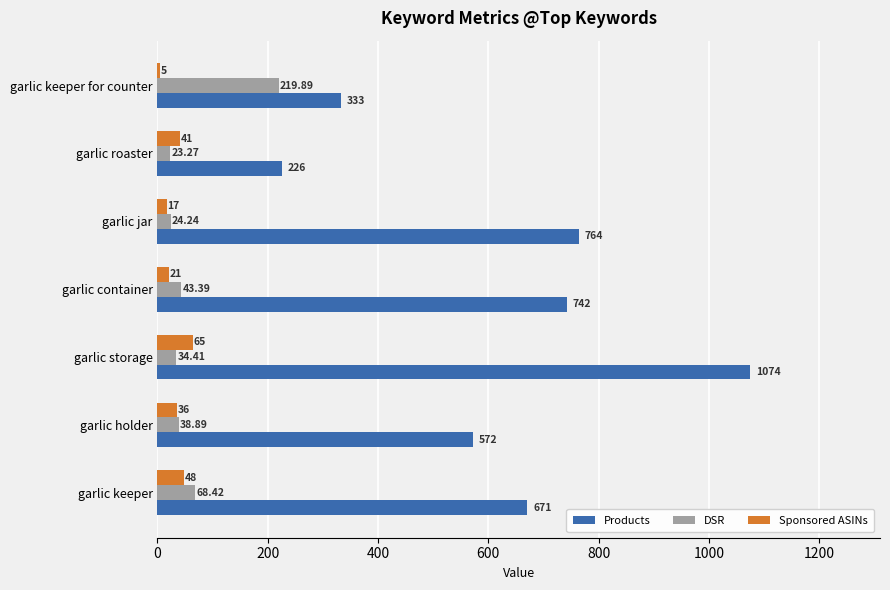

What is the average value of the Products series?

626.0